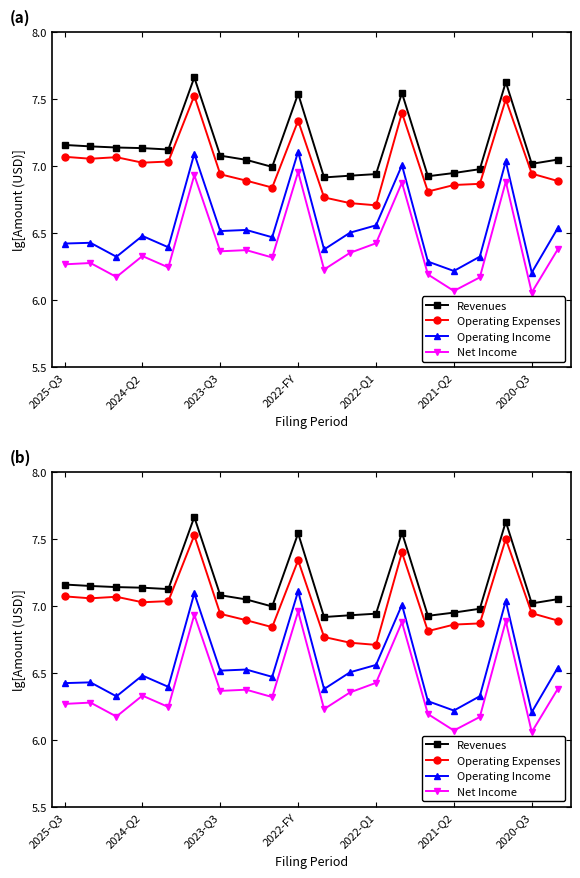

What is the highest value of the Revenues series?

7.7